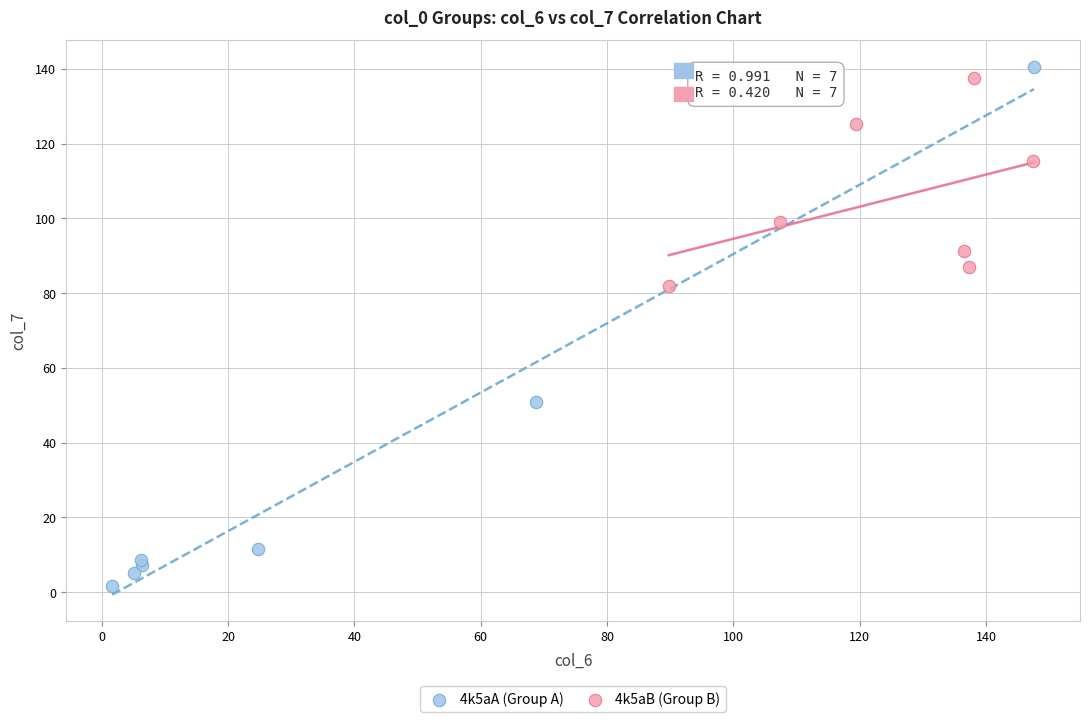

Which series reaches the minimum Y coordinate?

4k5aA (Group A)